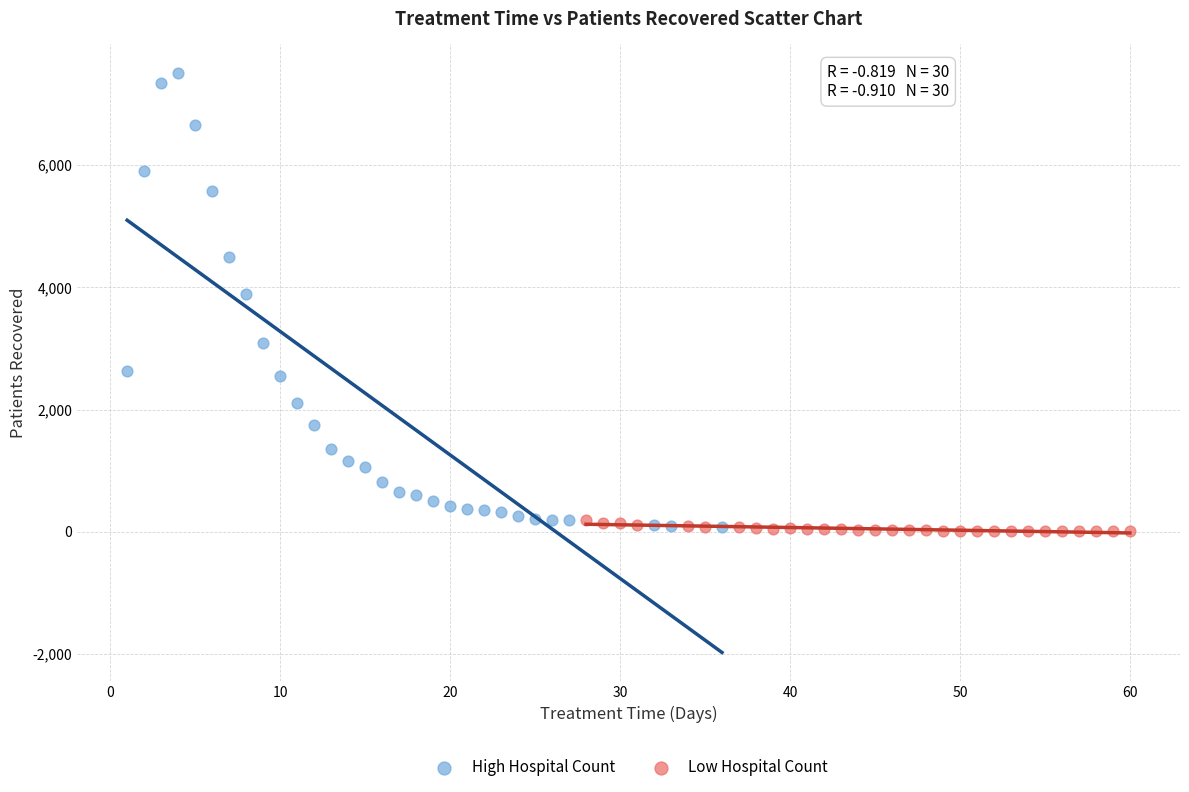

Which series has the widest spread of Y values?

High Hospital Count